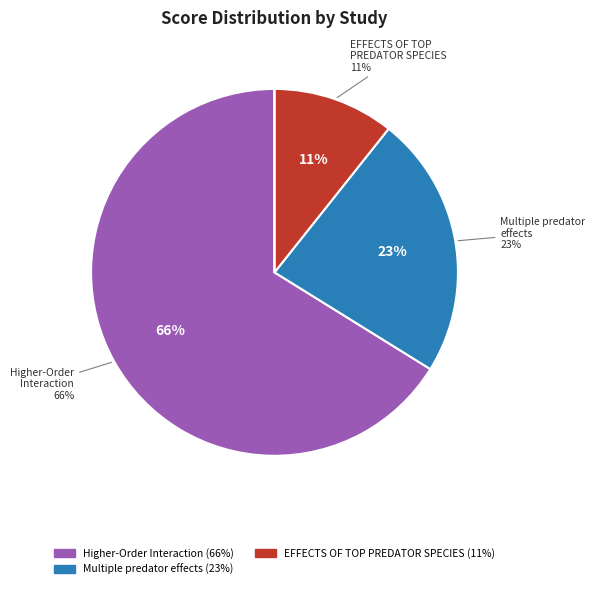

Does any single category account for the majority?

Yes